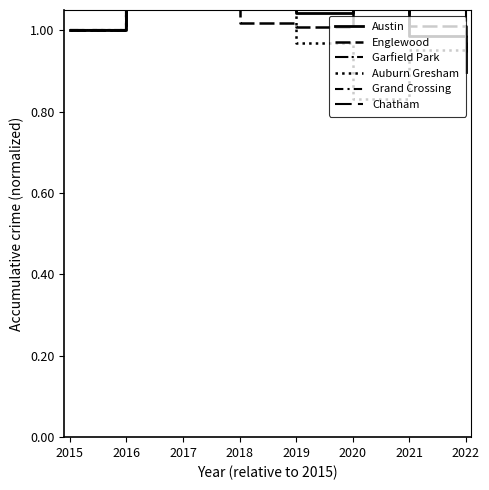

At how many categories does at least one series exceed 0?

8